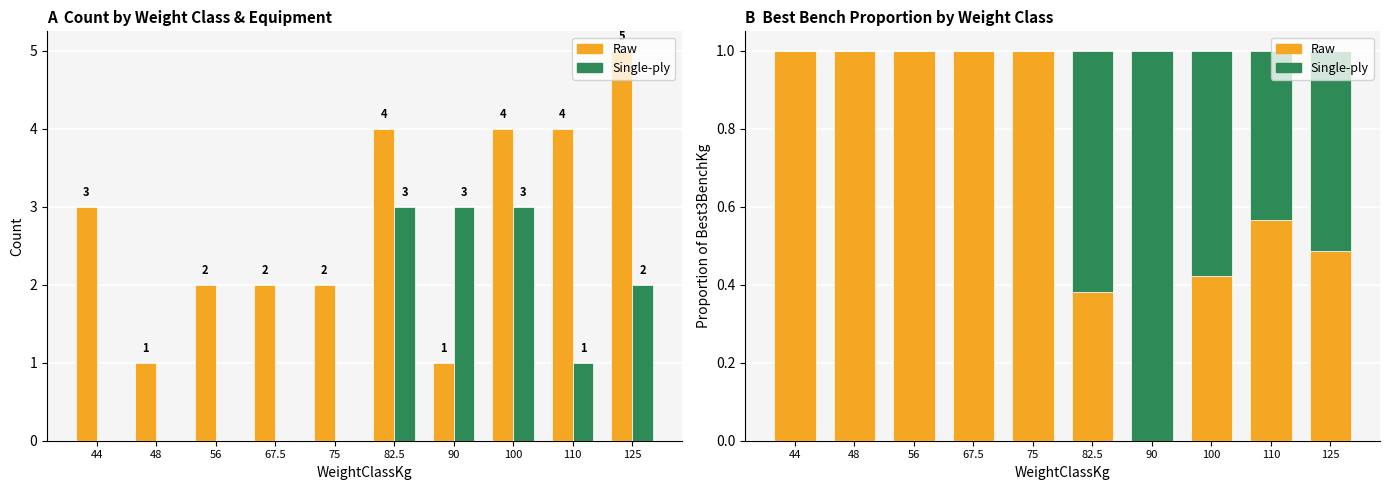

Where is Raw nearest to the value 0?

90